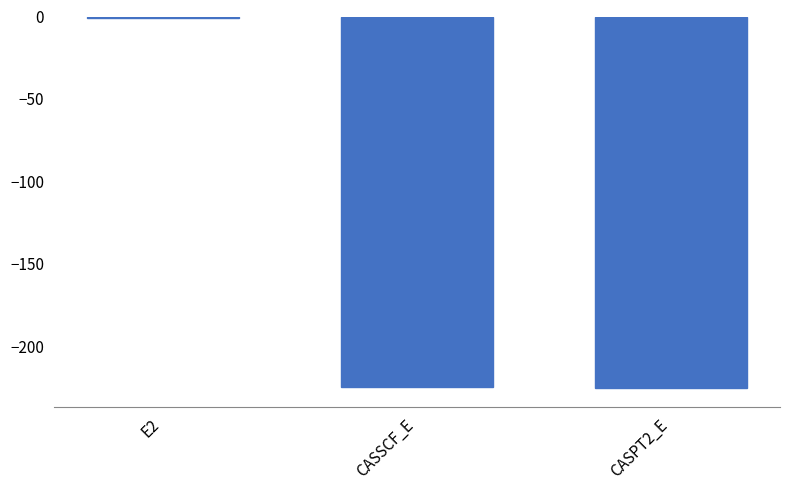

Which category has the highest value across all series?

E2